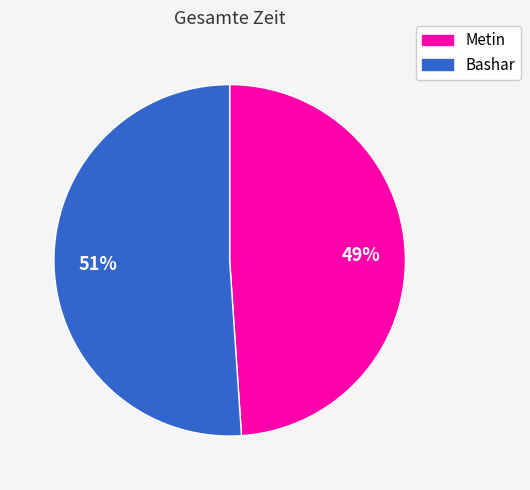

The Metin slice represents 49% of the pie. True or false?

True